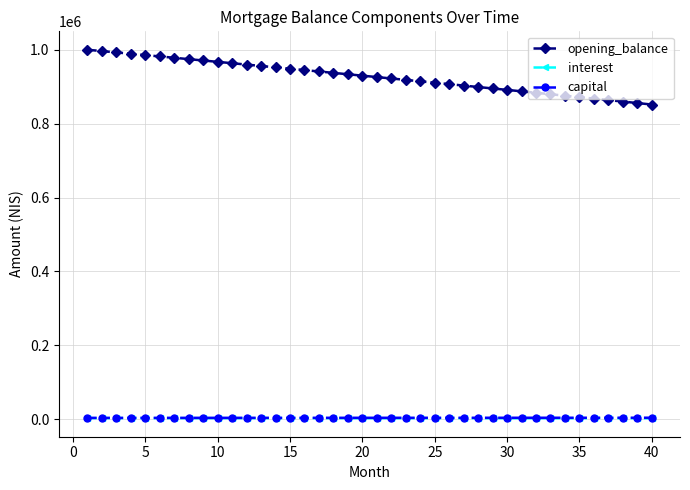

Which series has the largest total across all categories?

opening_balance